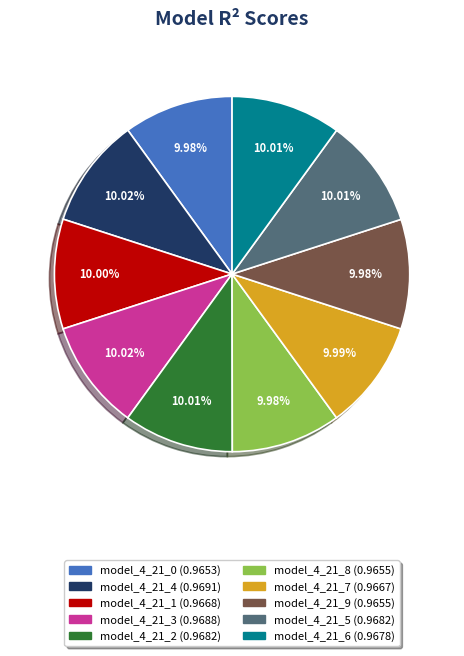

Do model_4_21_9 and model_4_21_4 together represent more than half of the pie?

No